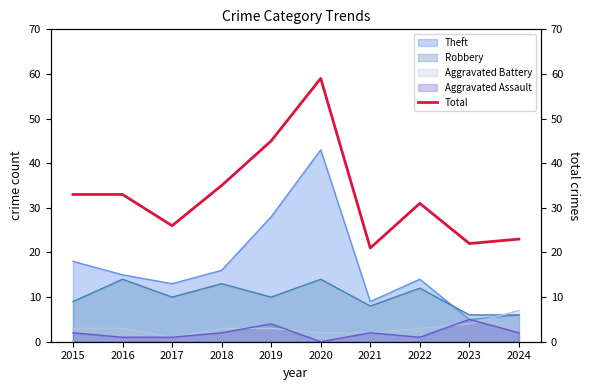

What is the value of the 7th point from the left?

21